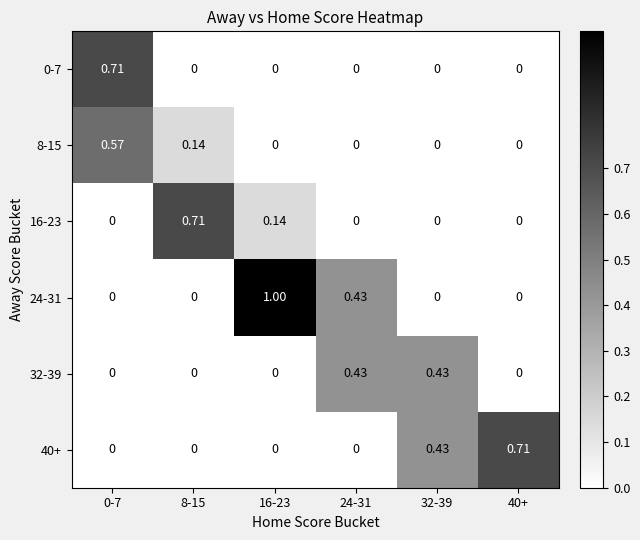

Count the number of categories in the chart.

6